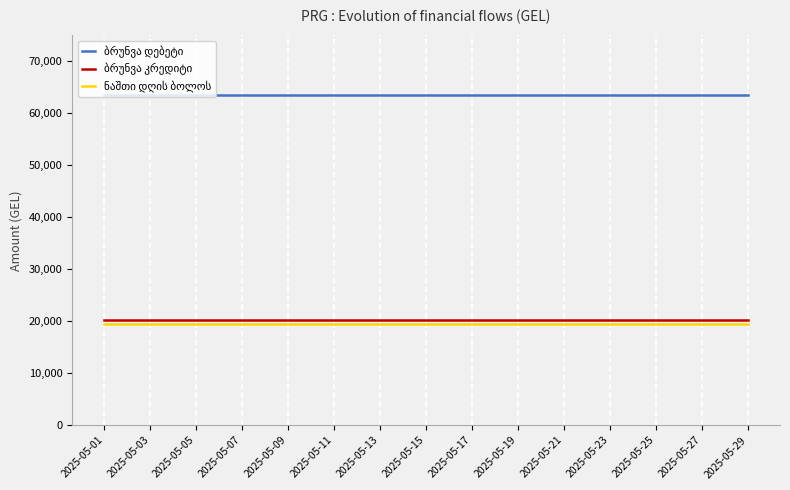

What is the total value across all series at 2025-05-21?

103397.9